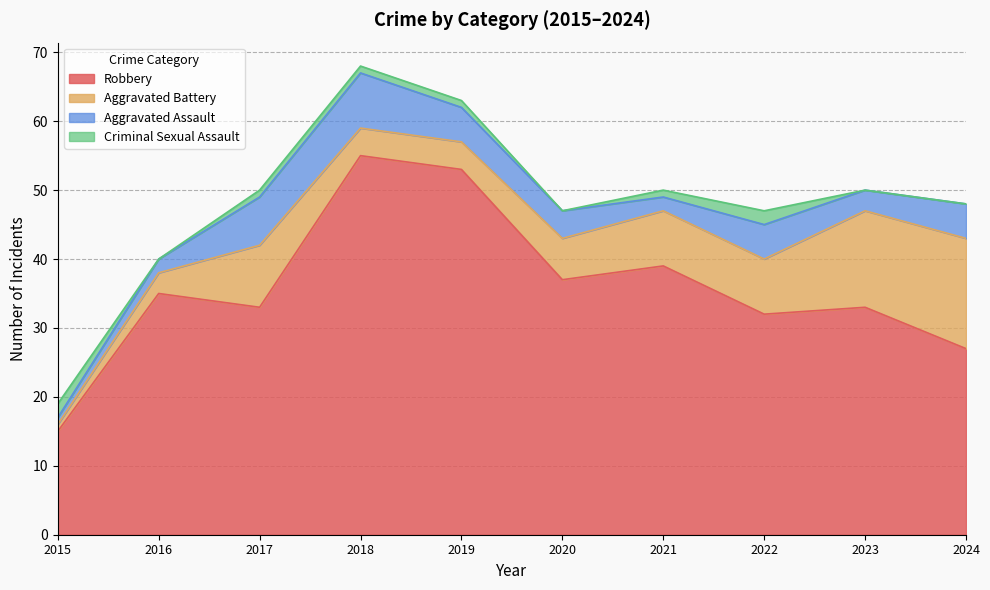

Which series ends up on top after the final intersection of Criminal Sexual Assault and Aggravated Assault?

Aggravated Assault